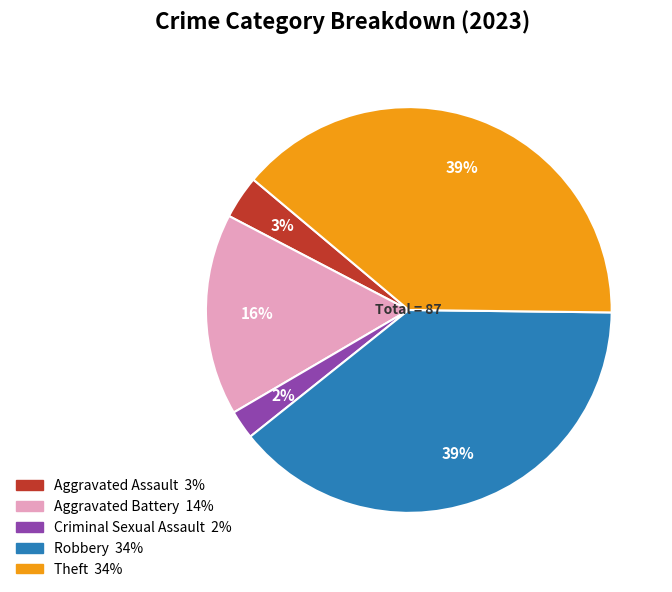

Which category has the smallest portion of the pie?

Criminal Sexual Assault